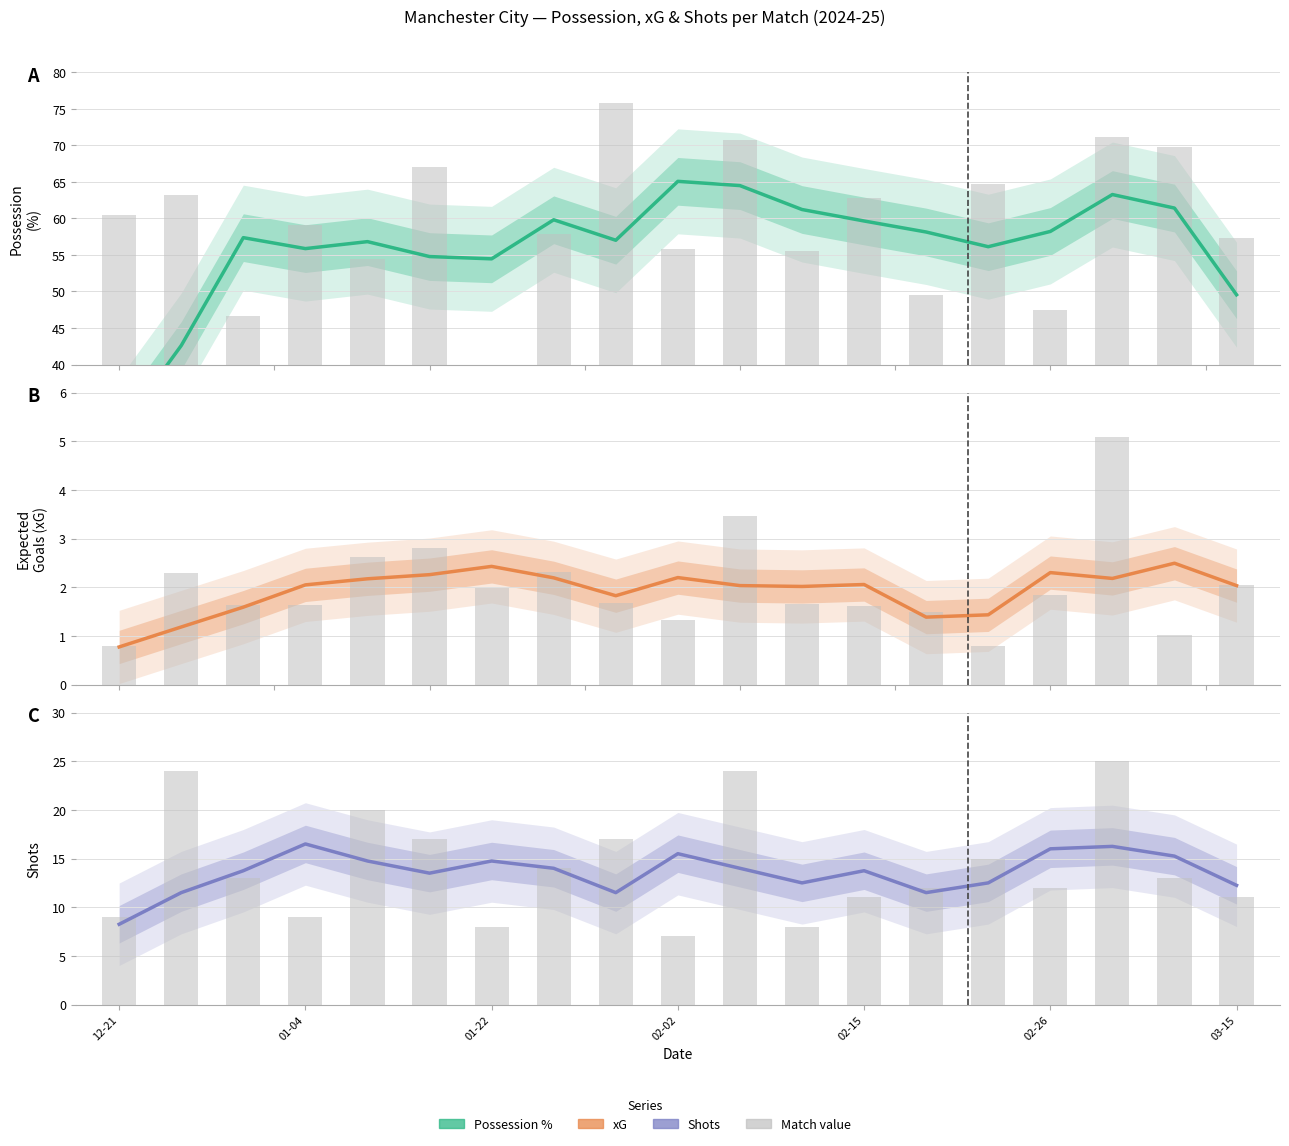

Is the value of xG at 13 greater than the value of Shots at 18?

No